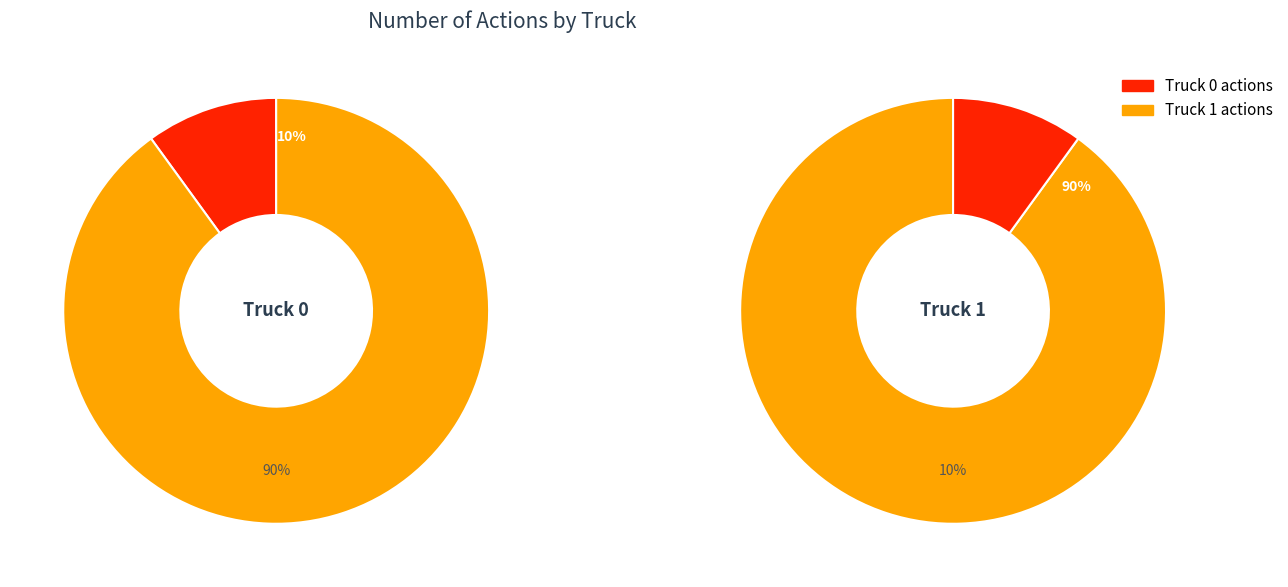

How many slices are in this pie chart?

2